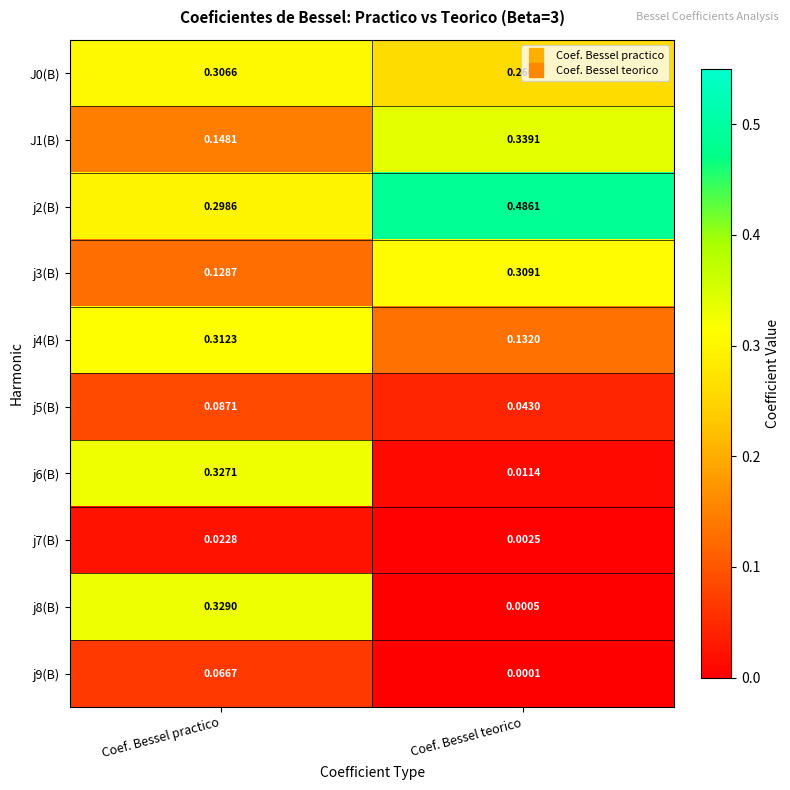

Is the value of j9(B) at Coef. Bessel teorico greater than the value of J1(B) at Coef. Bessel practico?

No